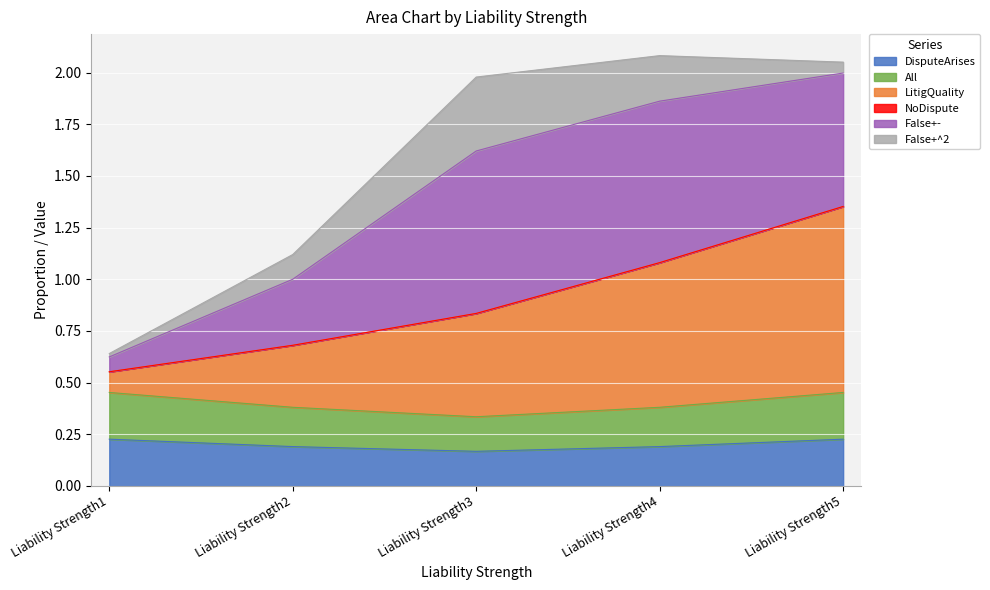

The DisputeArises series shows 0.2 at Liability Strength2. True or false?

True